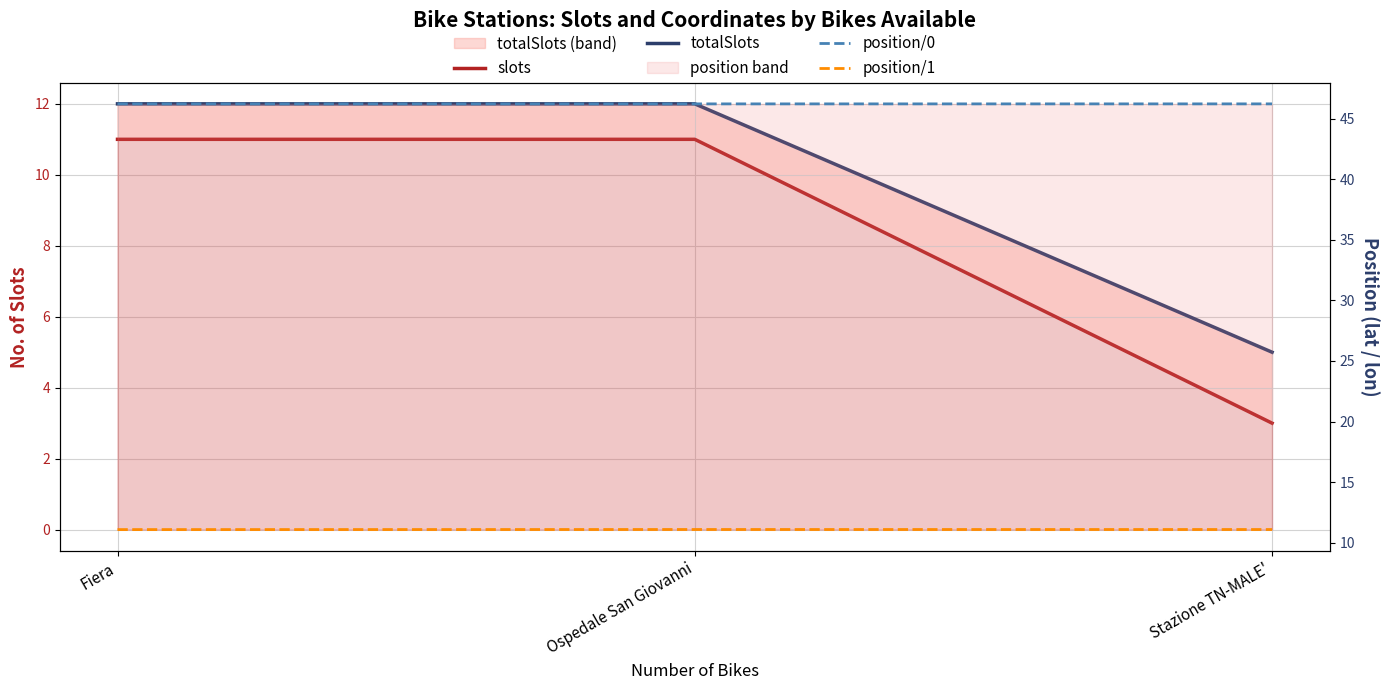

Between Fiera and Stazione TN-MALE', which series saw the biggest shift?

slots